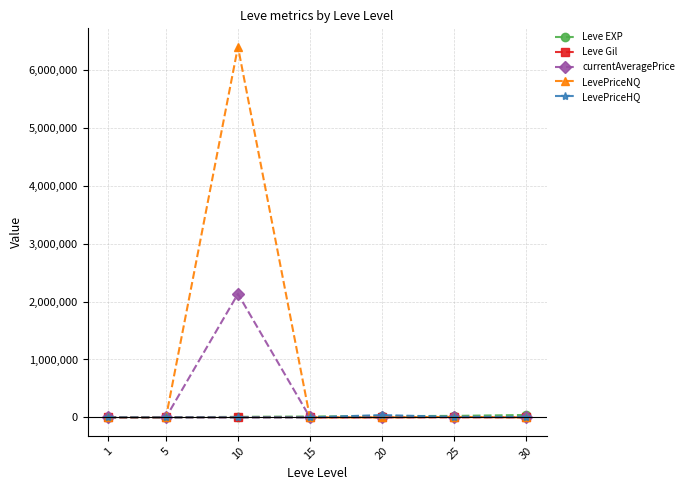

Where does the LevePriceNQ series first go above 348?

1